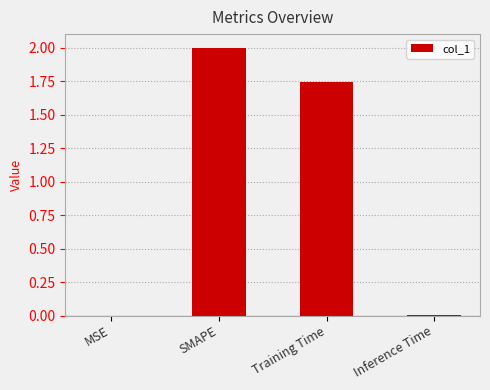

The chart shows a value of 0.0 at MSE. True or false?

True